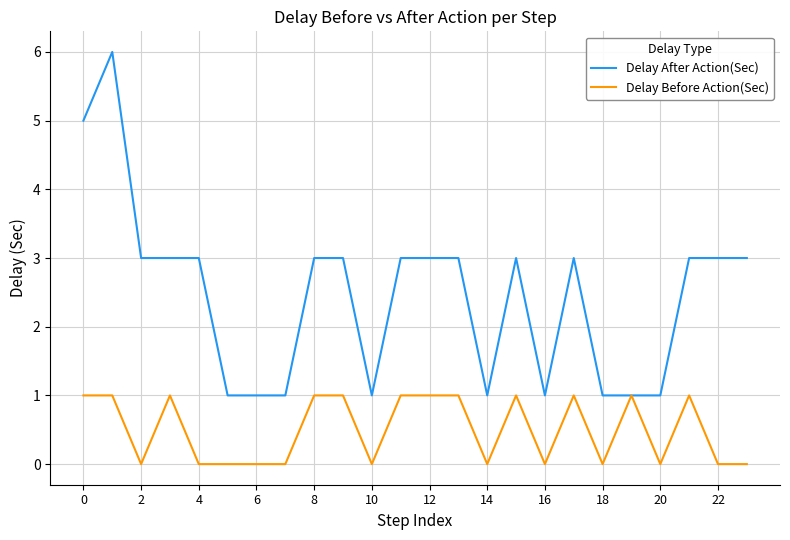

Which series has the widest spread of values?

Delay After Action(Sec)